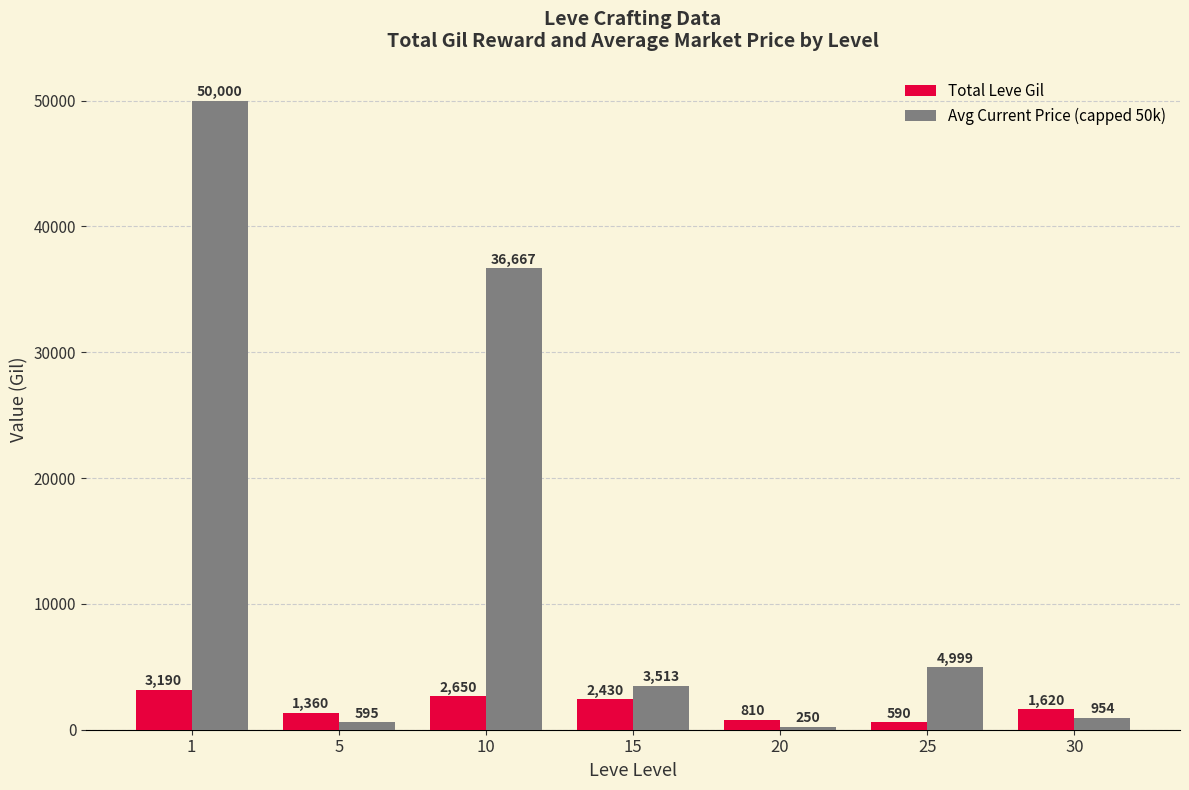

Rank the series by their maximum value, from lowest to highest.

Total Leve Gil, Avg Current Price (capped 50k)